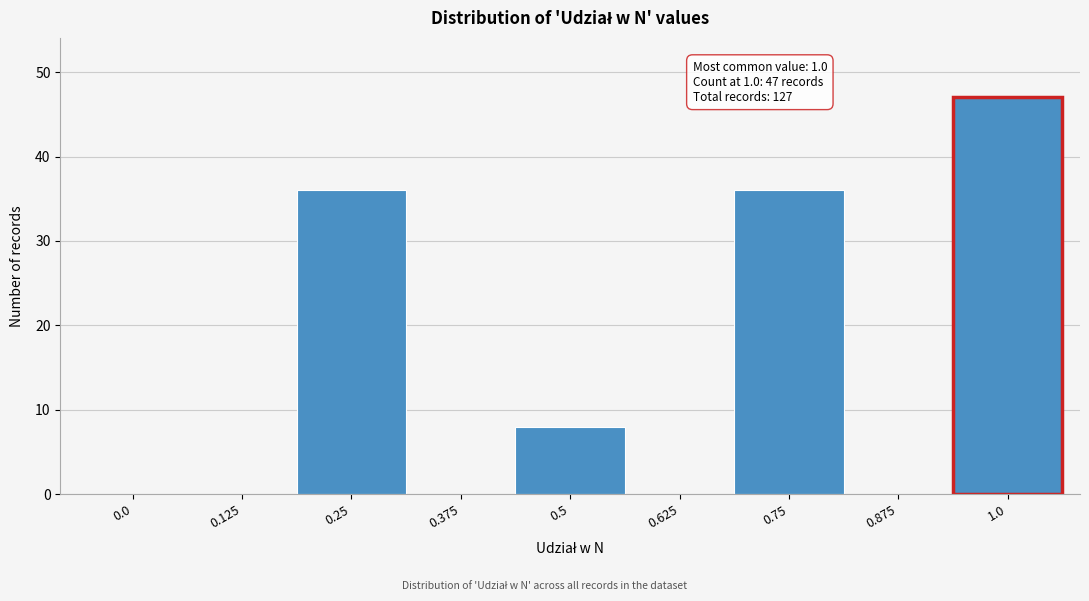

Reading left to right, extract all data points from this chart.

0.0=0	0.125=0	0.25=36	0.375=0	0.5=8	0.625=0	0.75=36	0.875=0	1.0=47